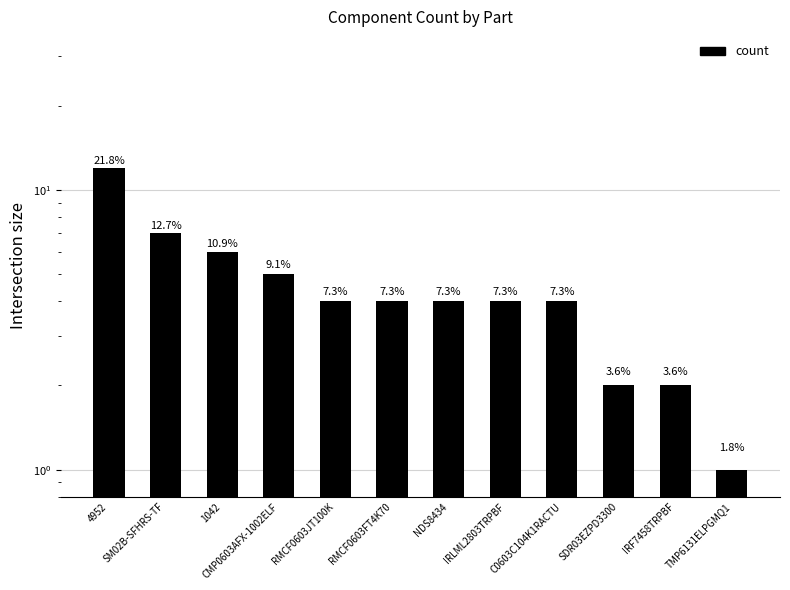

Reading left to right, transcribe all the data shown in this chart.

12	7	6	5	4	4	4	4	4	2	2	1